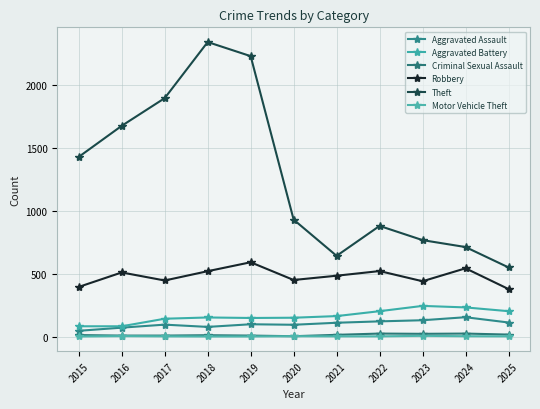

Which series has the largest range (max minus min)?

Theft